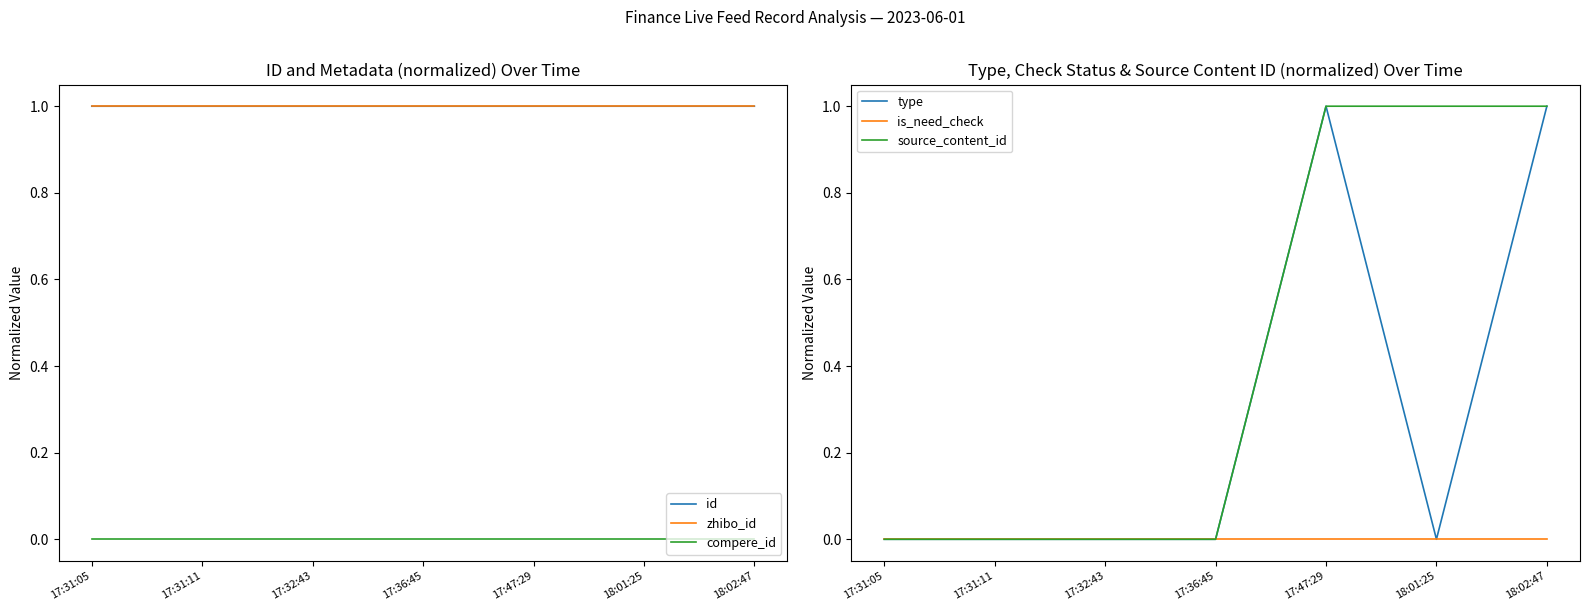

How many categories are shown in the chart?

7